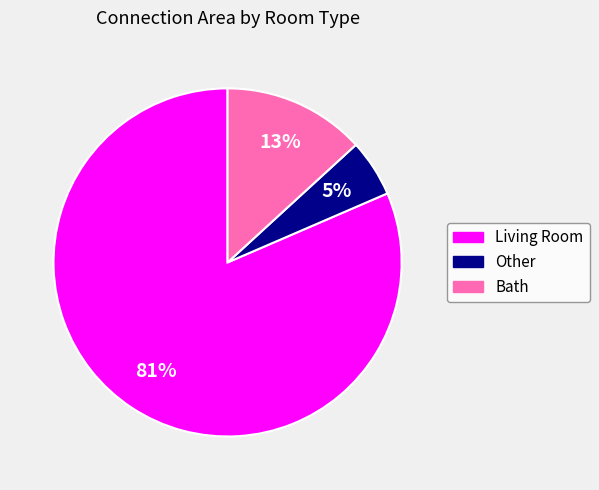

To the nearest percent, what is the average slice percentage?

33%